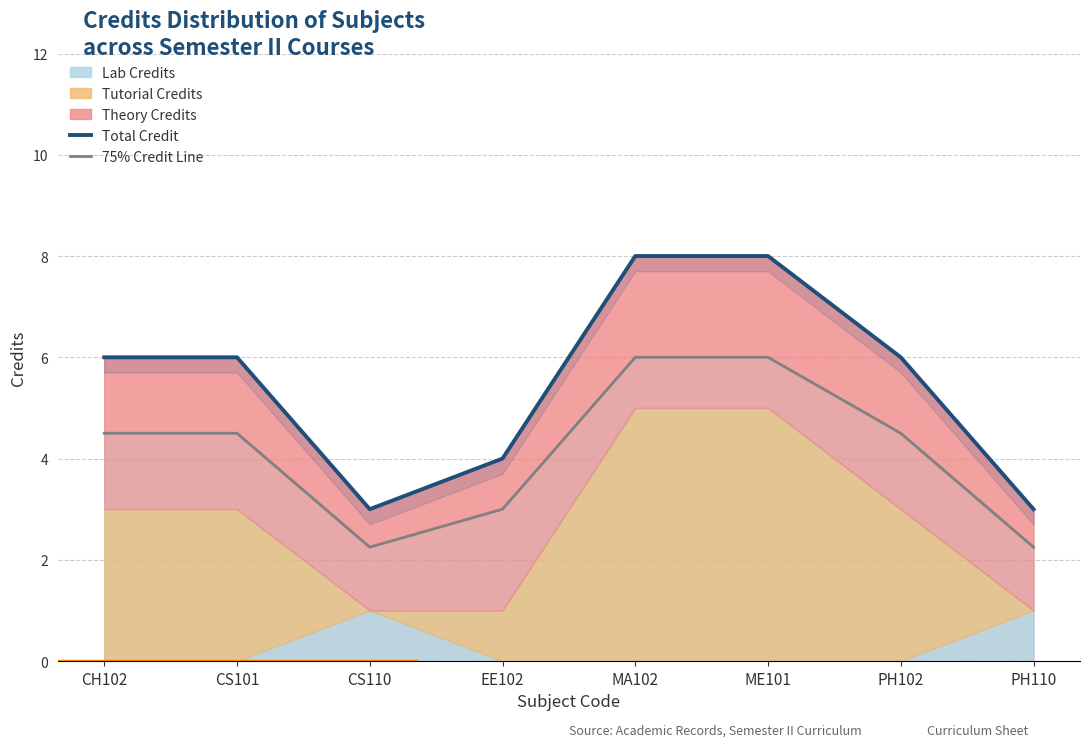

What is the difference between the maximum and minimum values in the Total Credit series?

5.0